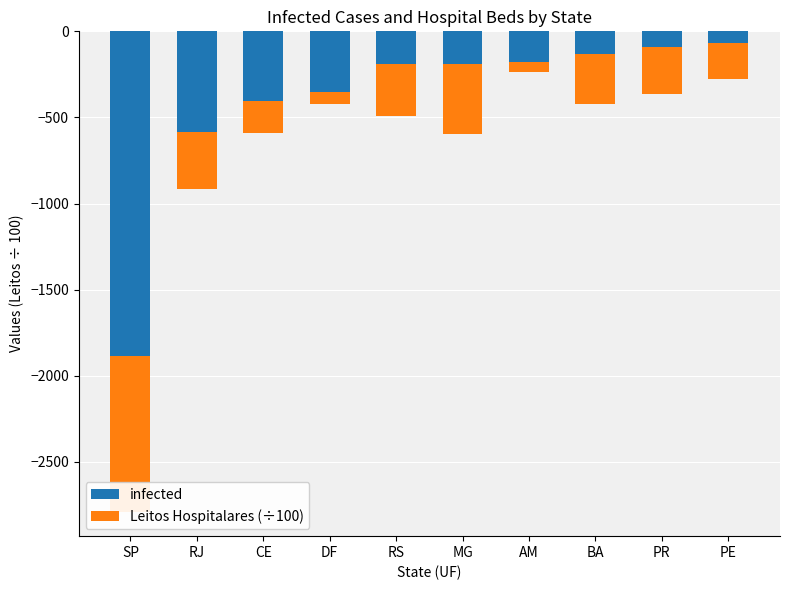

Is it true that infected equals -673.6 at CE?

False